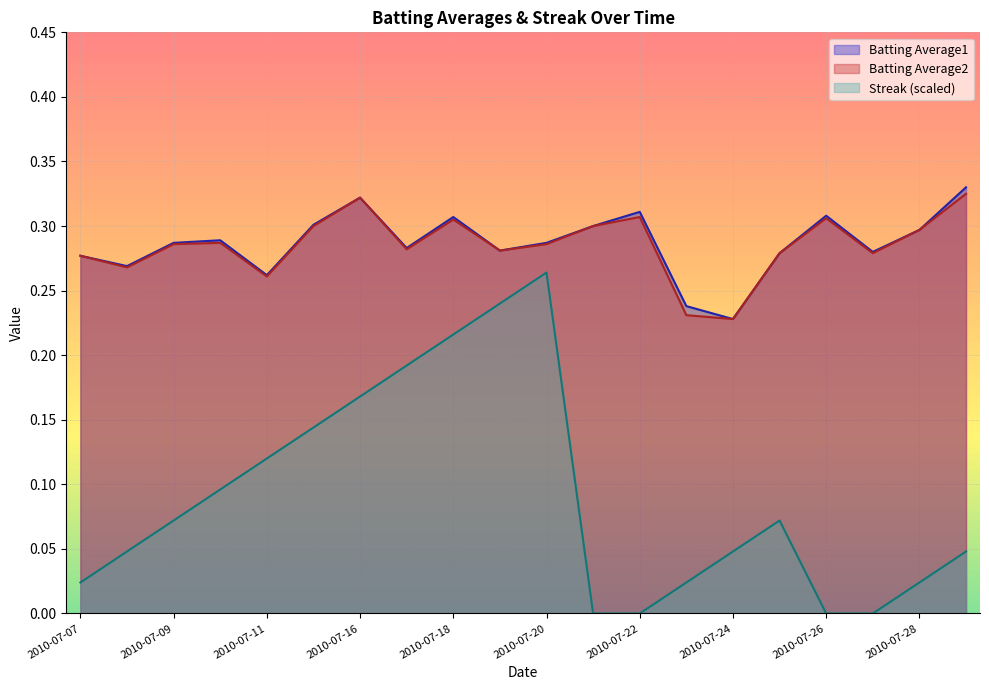

Which series has the widest spread of values?

Streak (scaled)